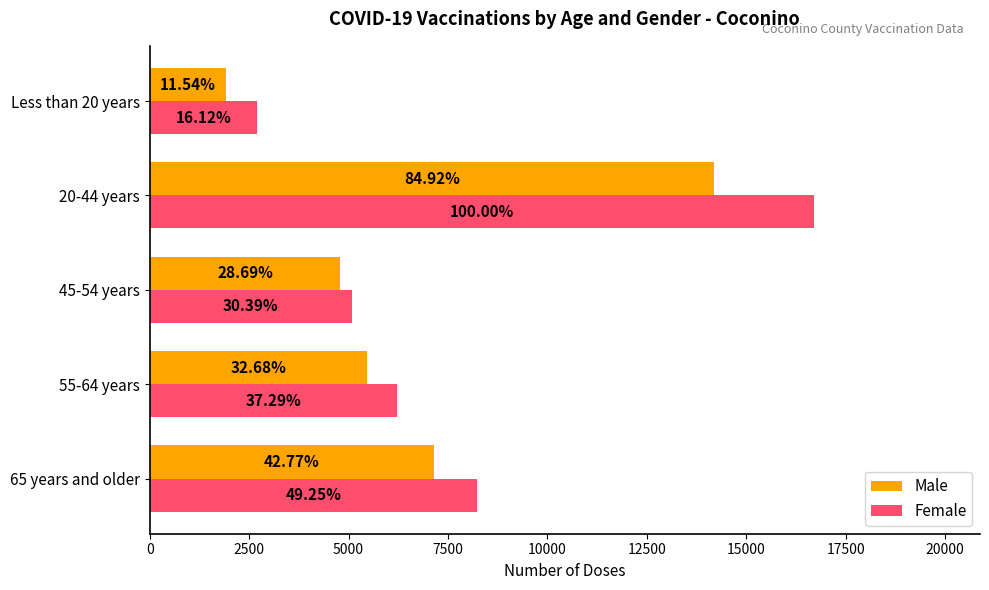

What are all the series names shown in the legend?

Male, Female